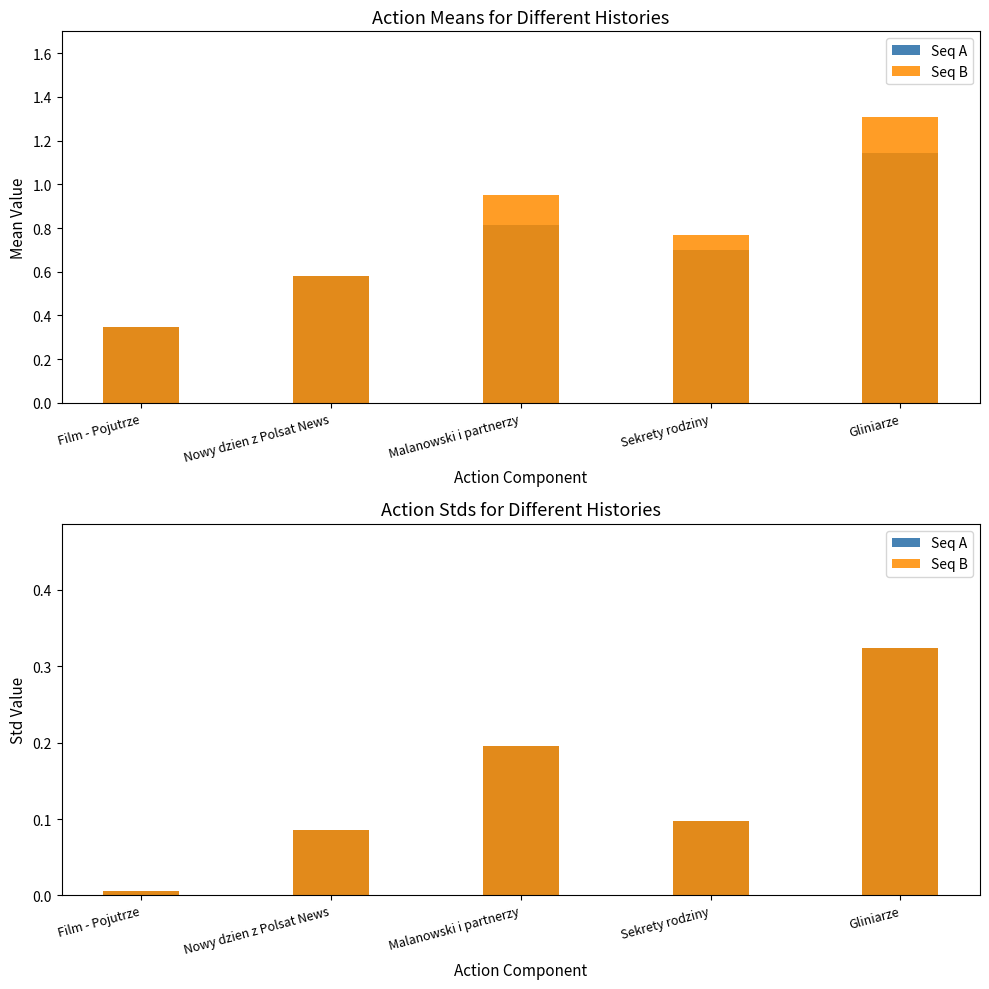

True or false: Seq A has a value of 0.1 at Gliniarze.

False